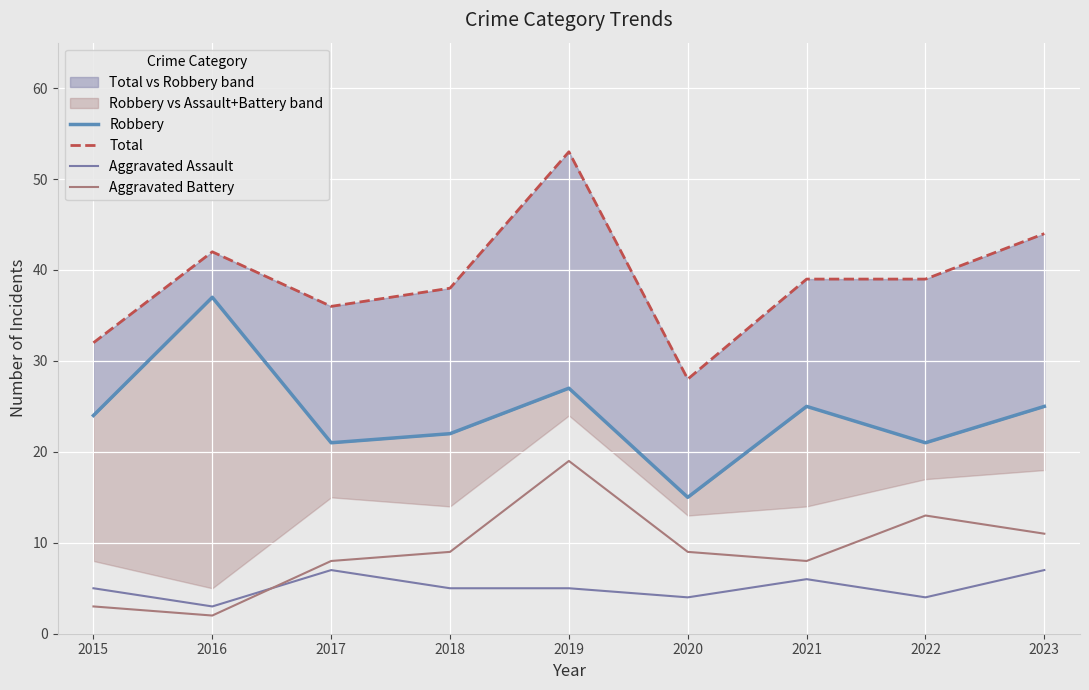

At which category does Total reach its first local valley?

2017